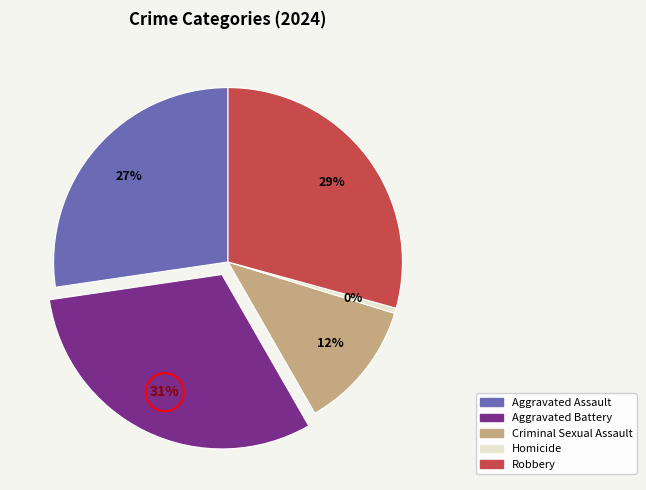

To the nearest percent, what is the combined percentage of Criminal Sexual Assault and Homicide?

12%